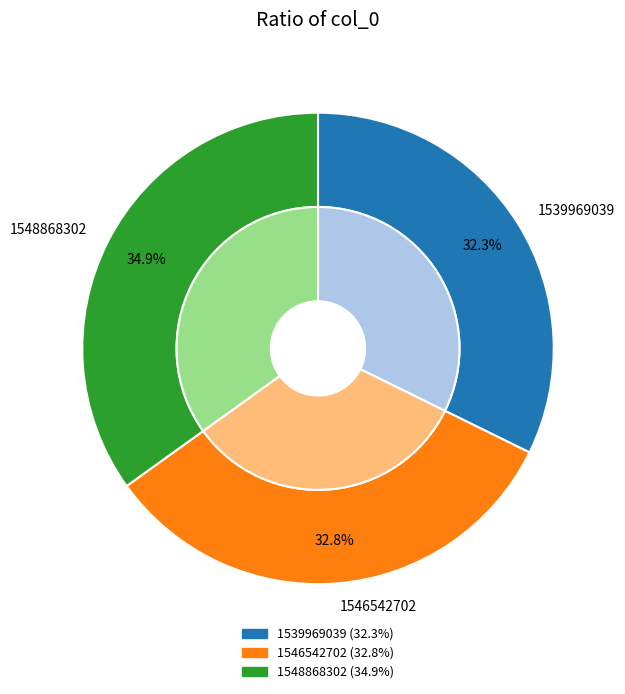

Does 1539969039 account for over 50% of the chart?

No